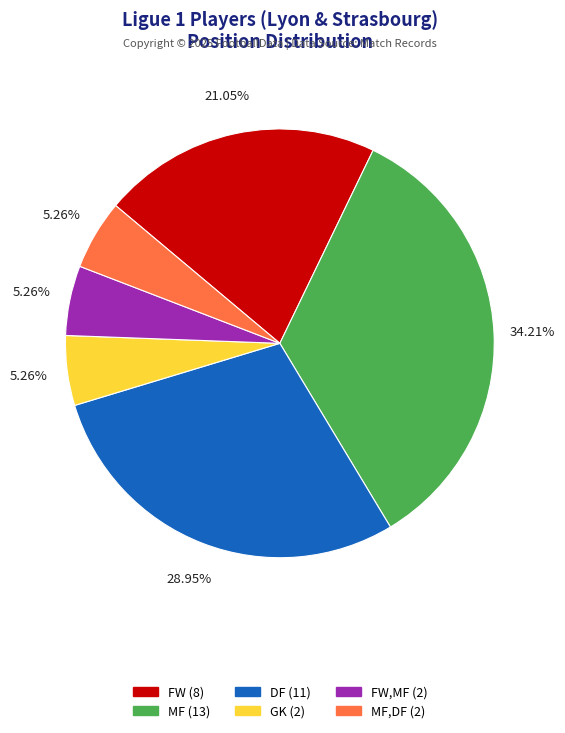

Is there a majority slice in this chart?

No